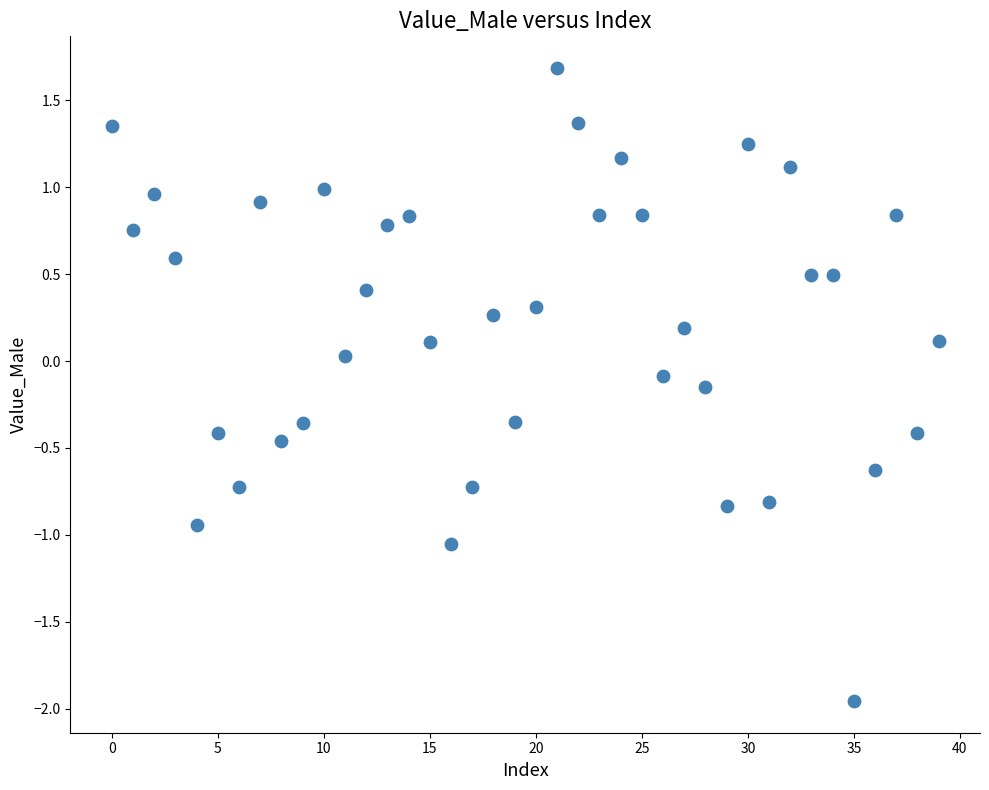

What is the range of Y values (max minus min)?

3.6